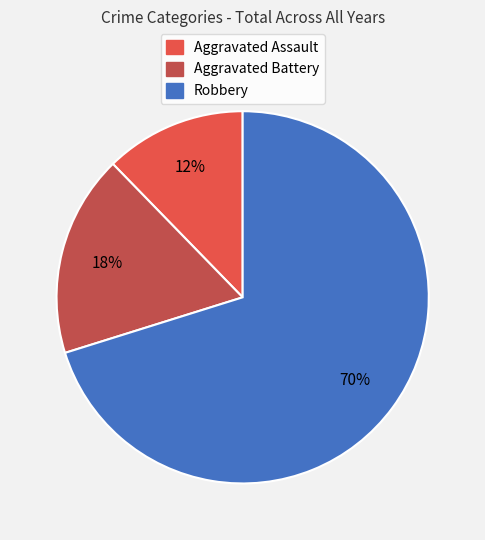

The Aggravated Assault slice represents 1% of the pie. True or false?

False